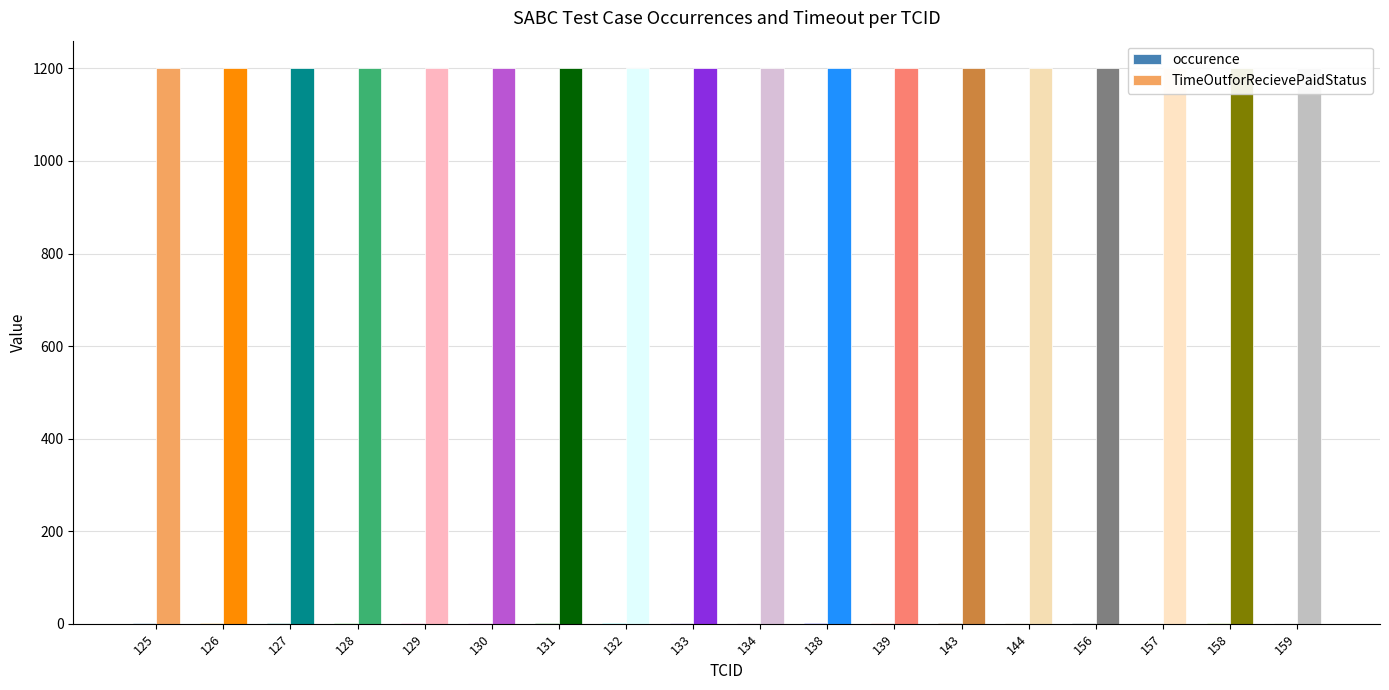

How many groups of bars are there?

18